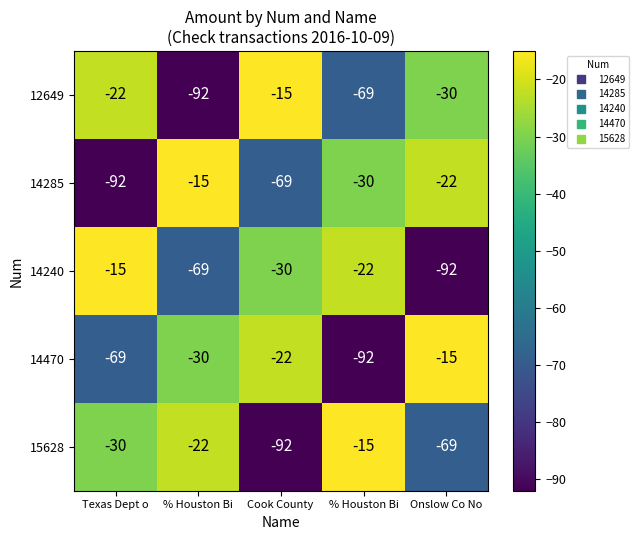

What is the smallest value displayed?

-92